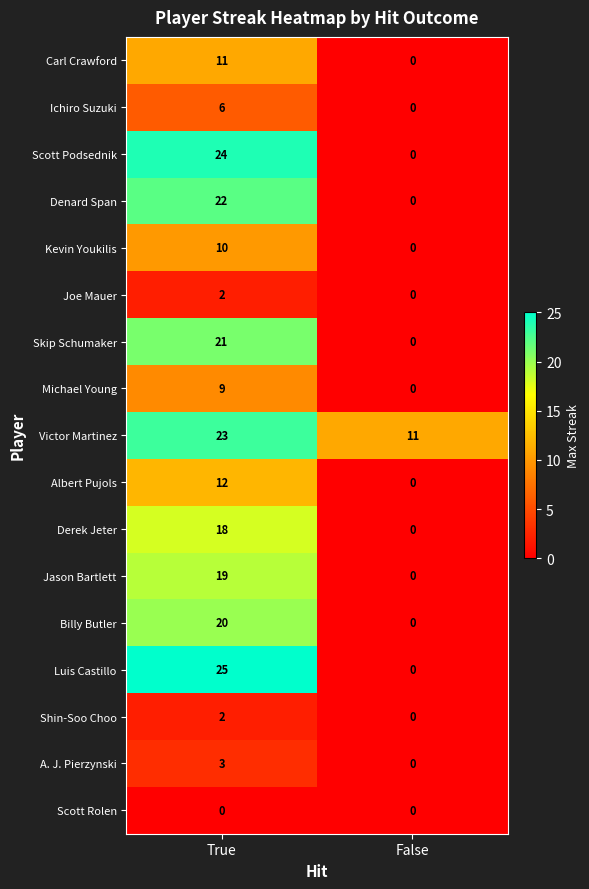

Read the Albert Pujols value at True.

12